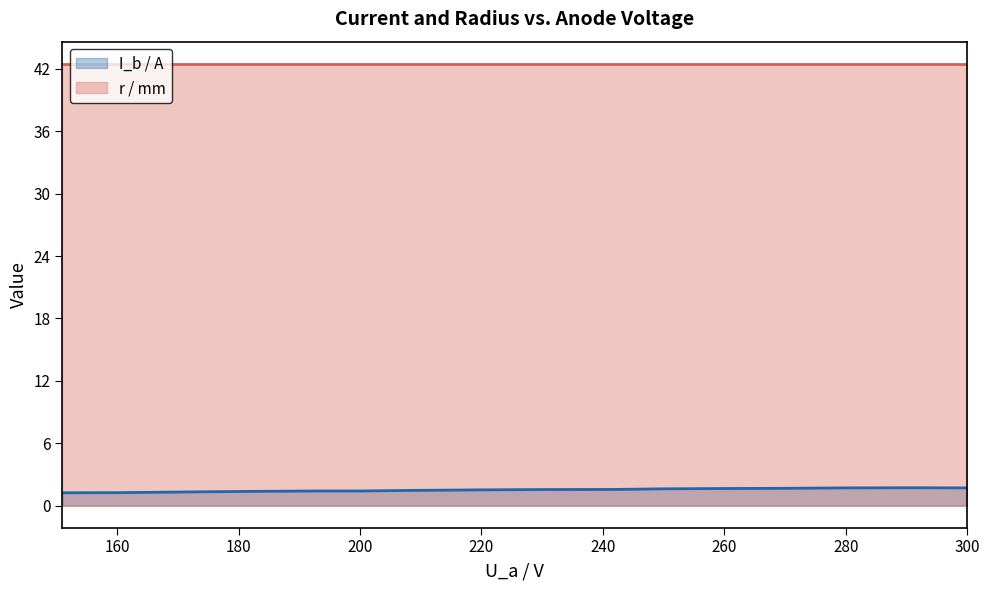

Rank the series by their maximum value, from highest to lowest.

r / mm, I_b / A